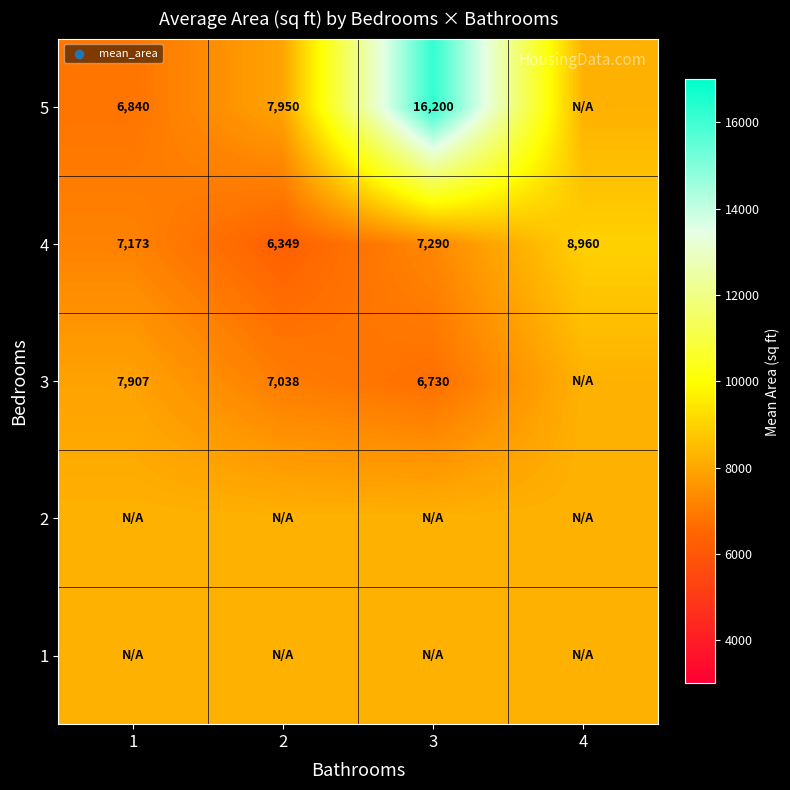

What is the approximate value of 5 at 3?

16200.0